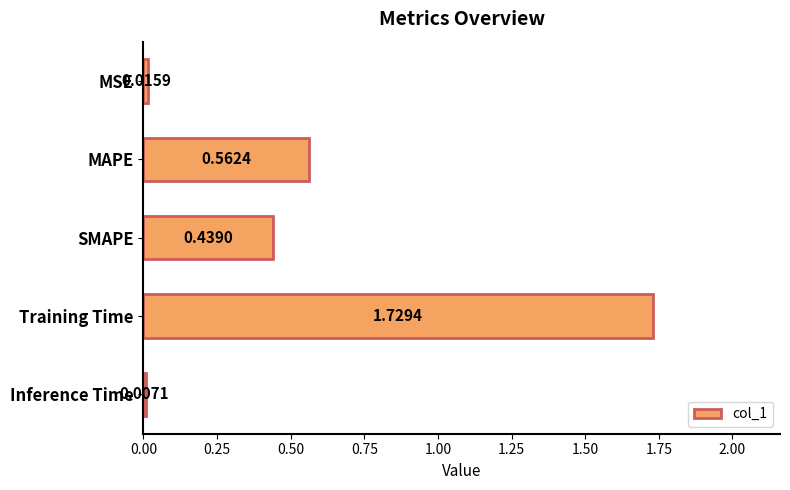

How many series are shown in this chart?

1